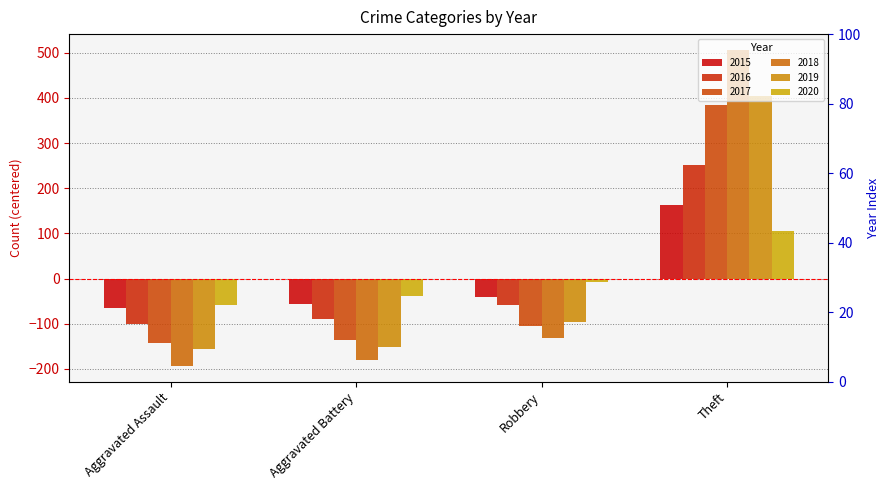

At which category is the sum across all series the highest?

Theft